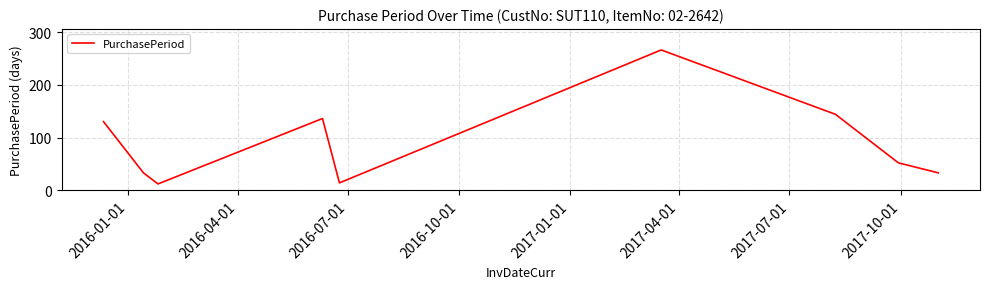

What is the maximum value shown in the chart?

266